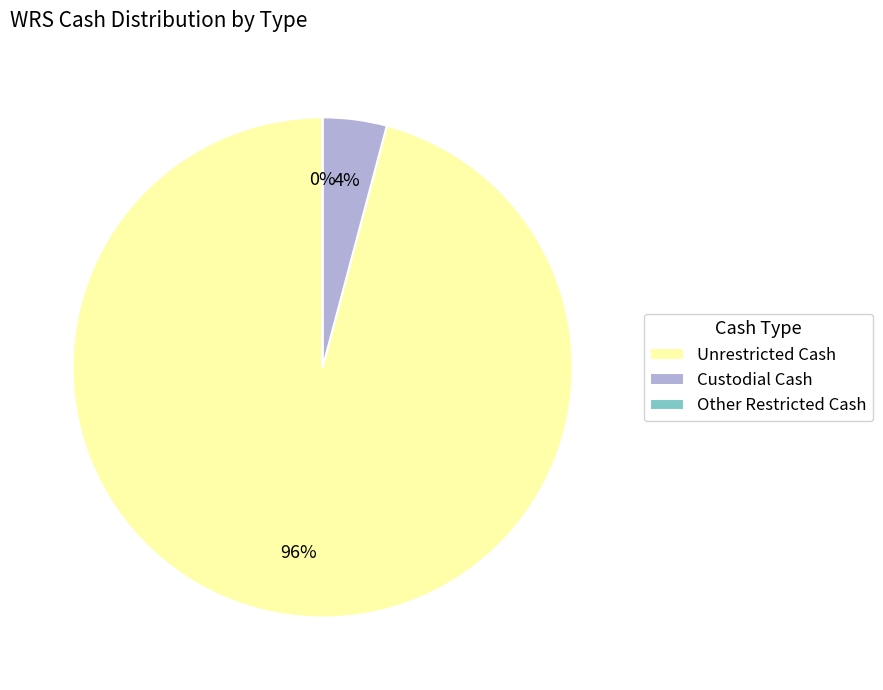

What is the smallest slice in the pie chart?

Other Restricted Cash